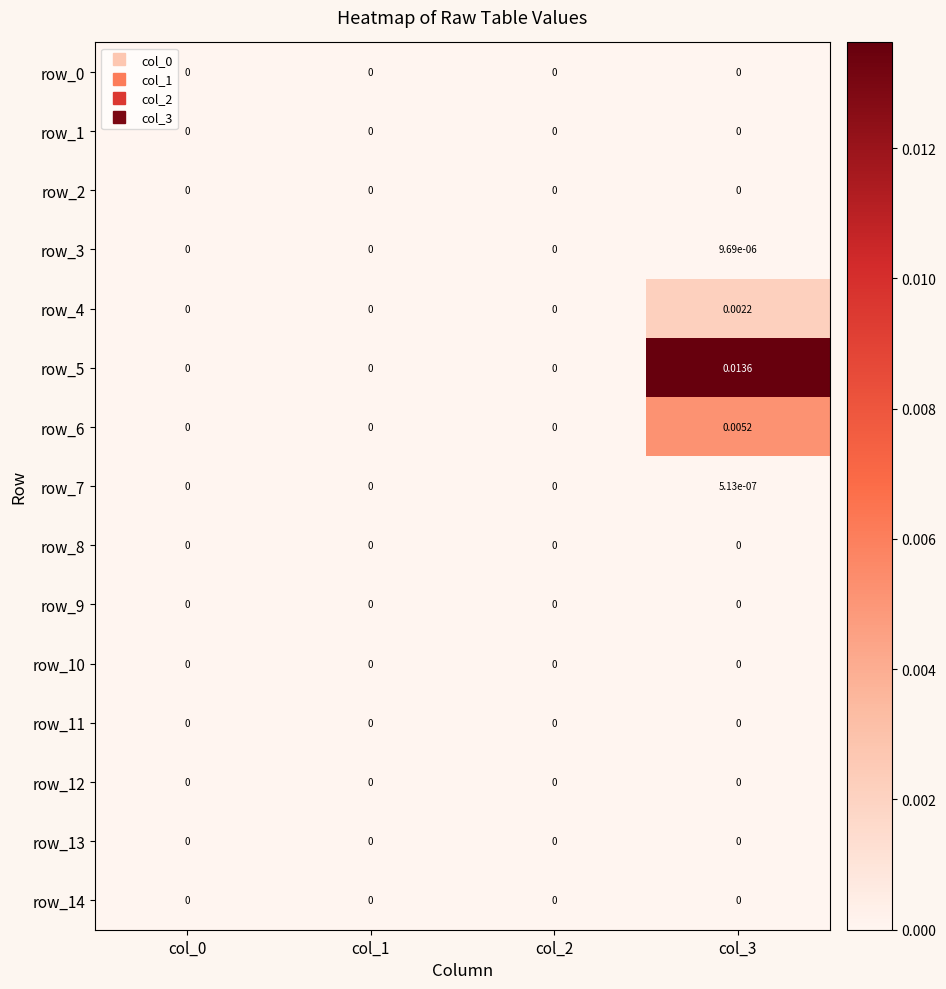

At how many categories does at least one series exceed 0?

1